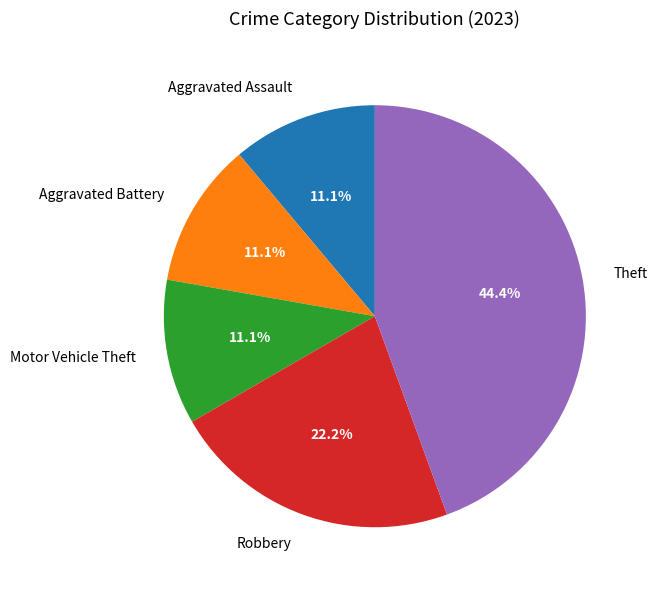

What is the ratio of the value at Theft to the value at Aggravated Assault?

4.0